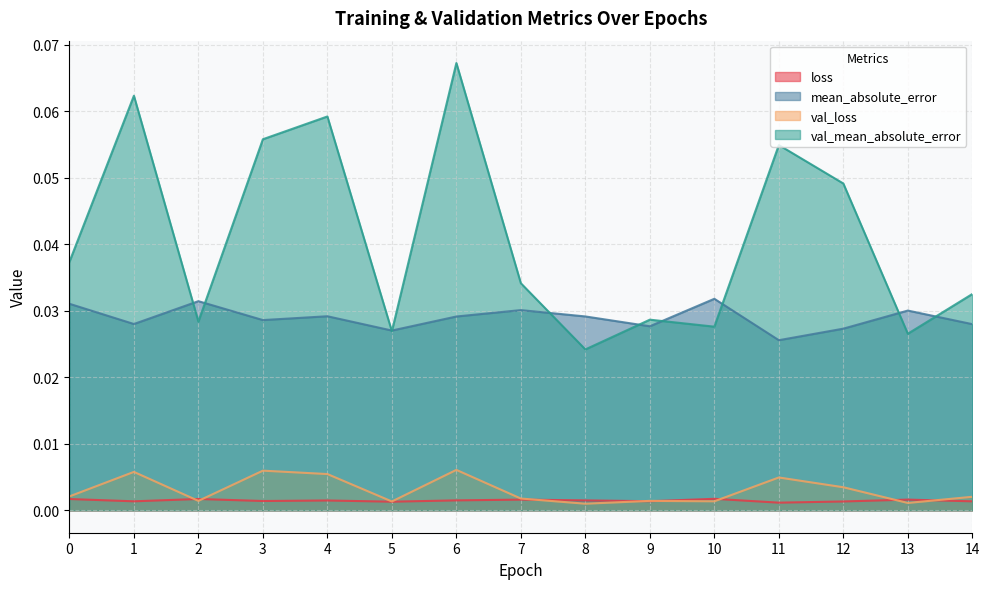

Which series ends up on top after the final intersection of val_mean_absolute_error and mean_absolute_error?

val_mean_absolute_error